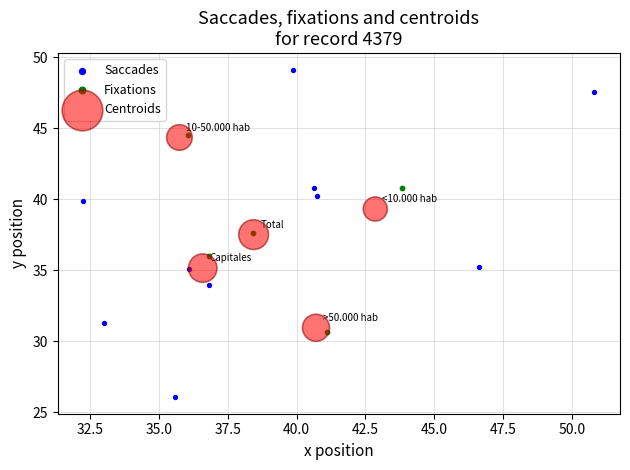

Which series has the largest Y range (max minus min)?

Saccades